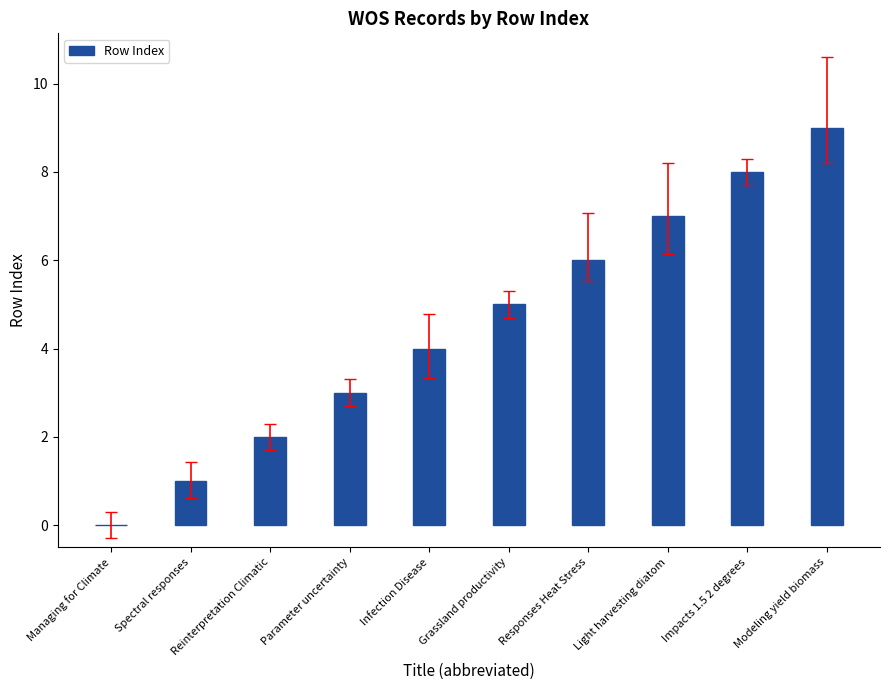

What is the maximum value shown in the chart?

9